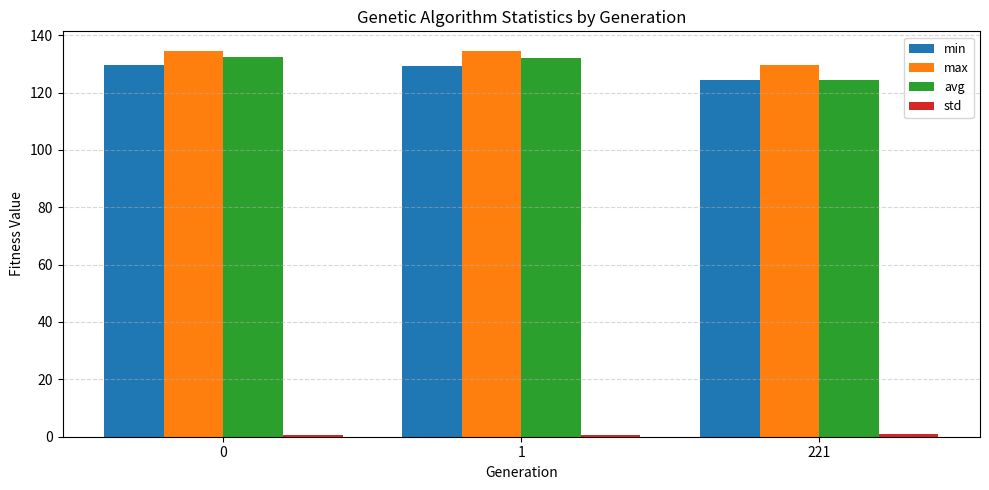

How many groups of bars are there?

3